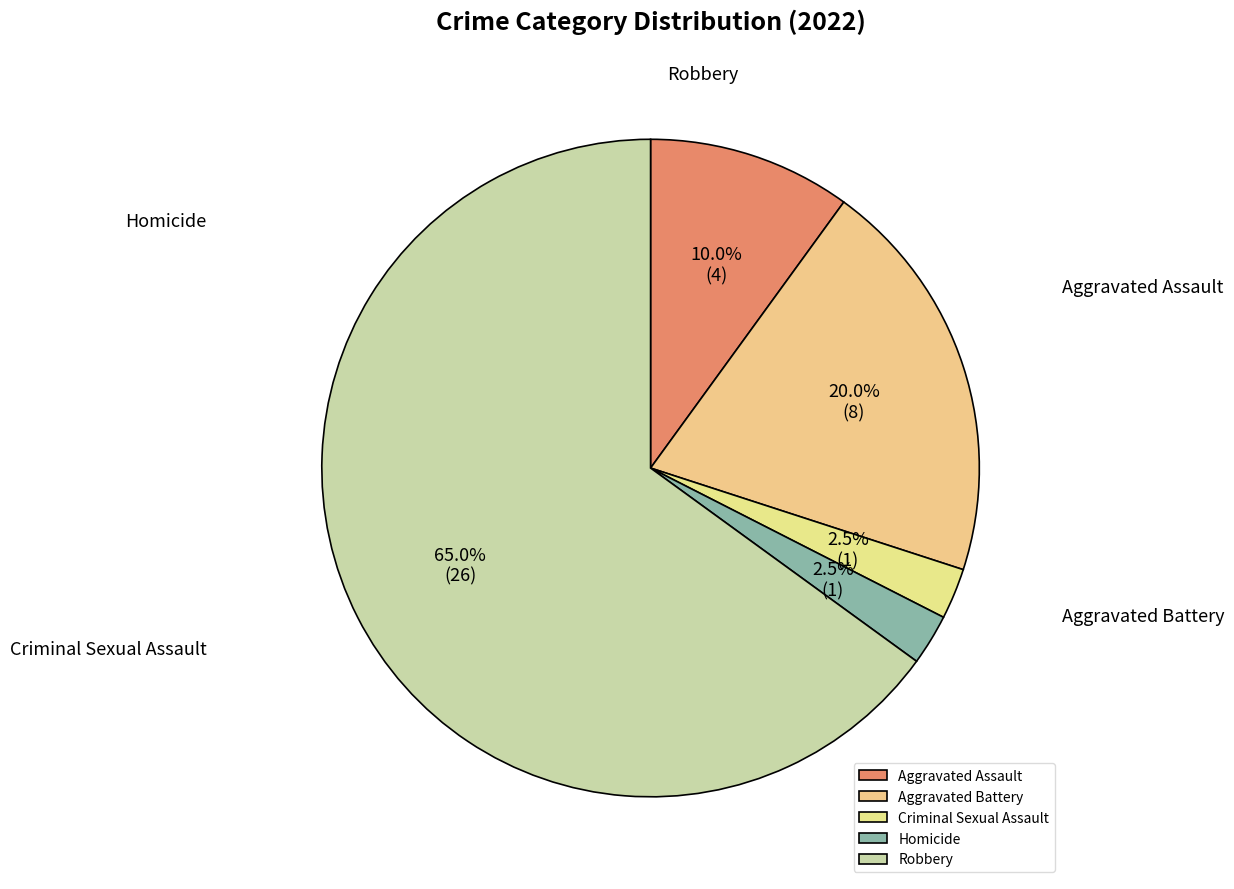

How many slices are in this pie chart?

5